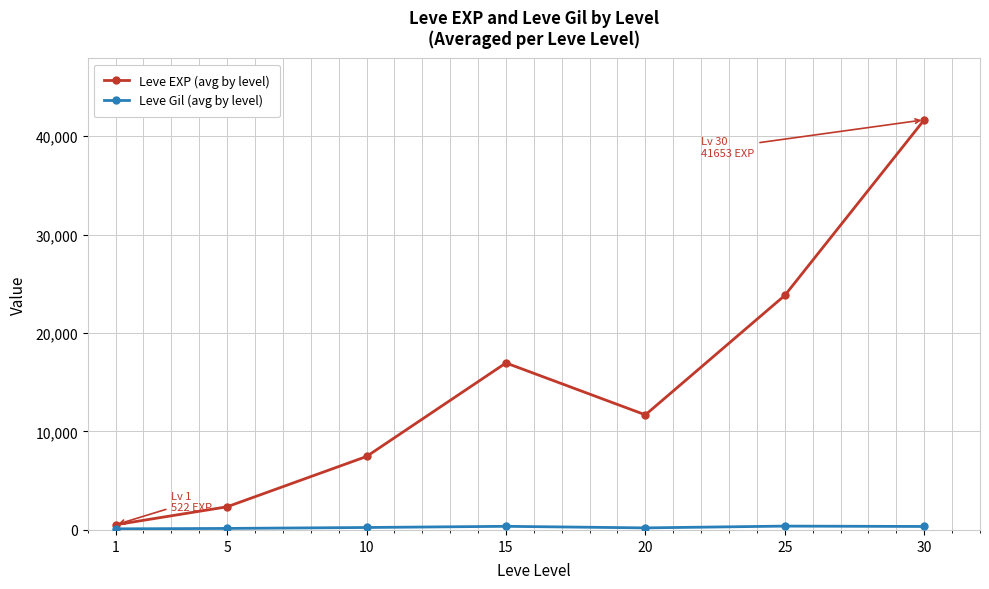

Between 5 and 10, which series saw the biggest shift?

Leve EXP (avg by level)